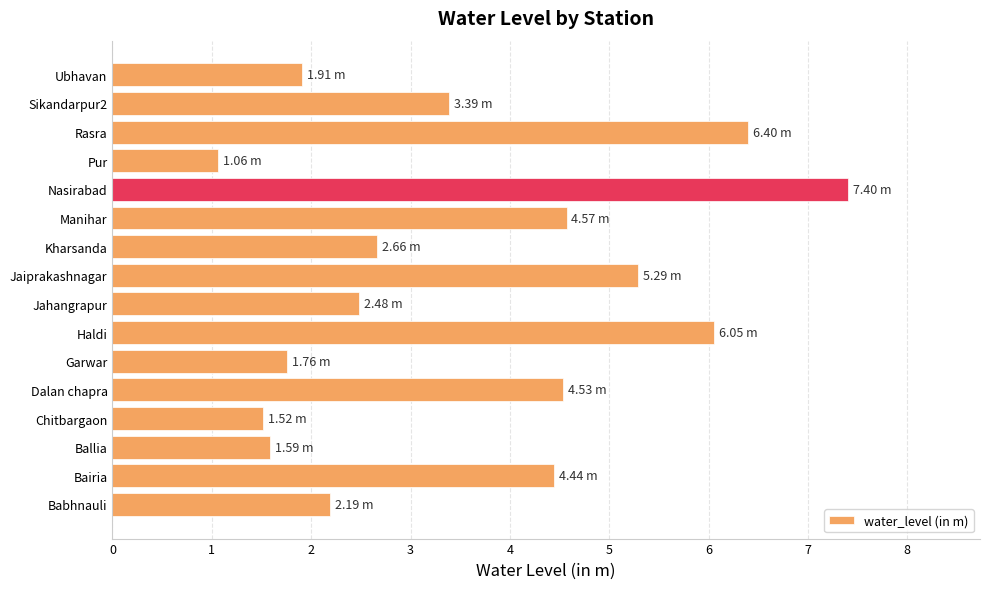

Which label corresponds to the largest value in the chart?

Nasirabad